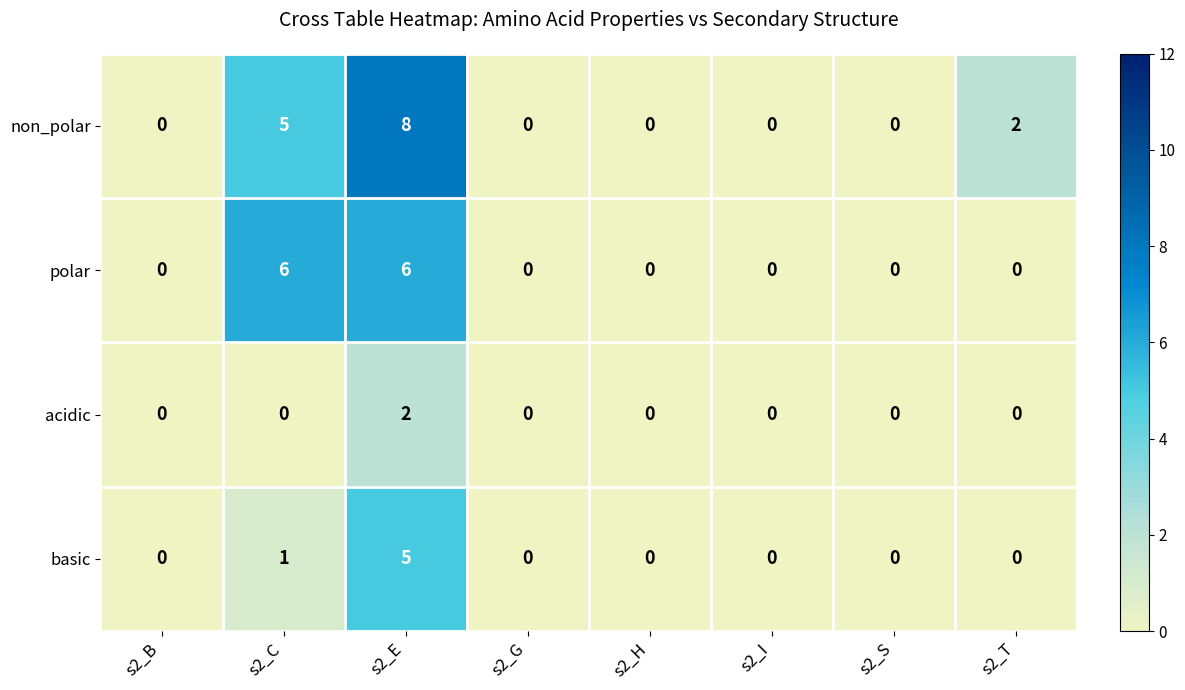

Is it true that non_polar equals 0 at s2_B?

True